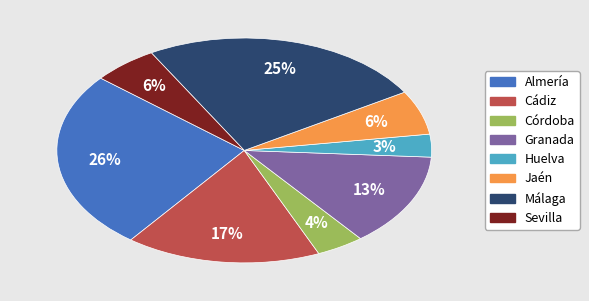

True or false: Almería accounts for 26% of the total.

True